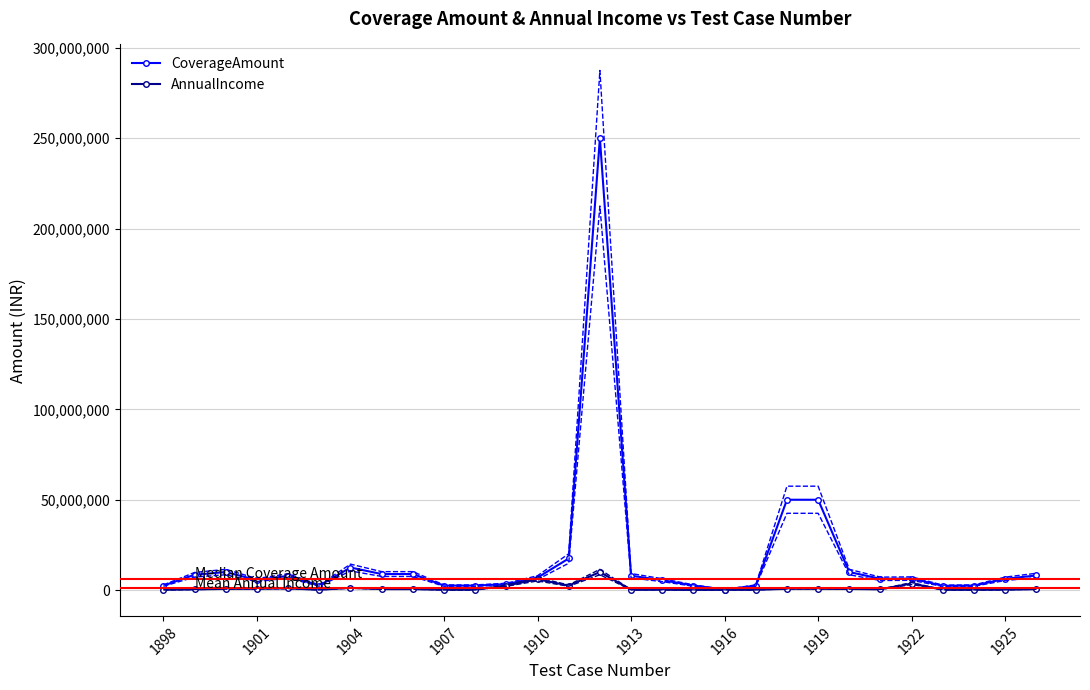

How many lines are shown in the chart?

2